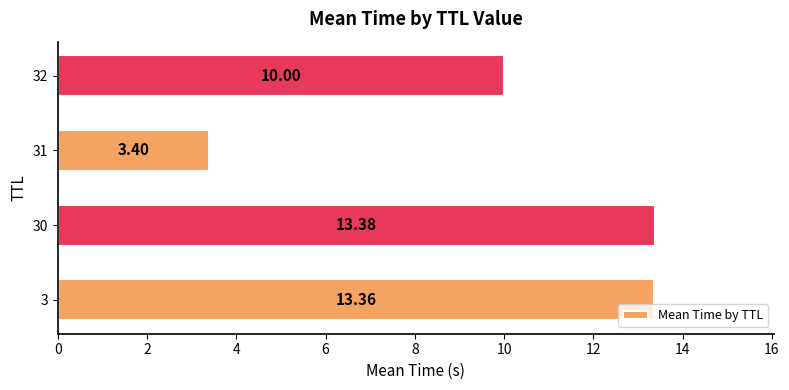

How many values exceed 13?

2